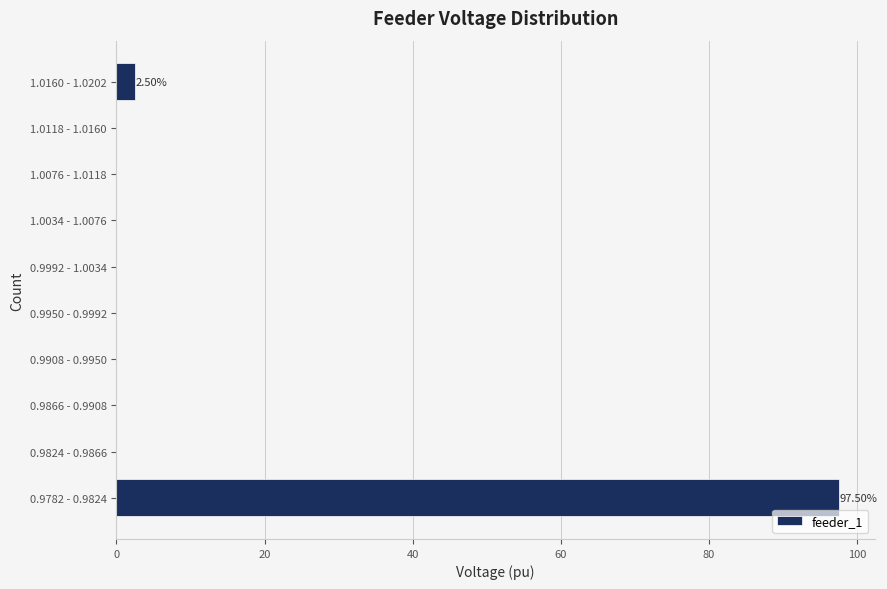

Which has a higher value, 1.0160 - 1.0202 or 0.9950 - 0.9992?

1.0160 - 1.0202